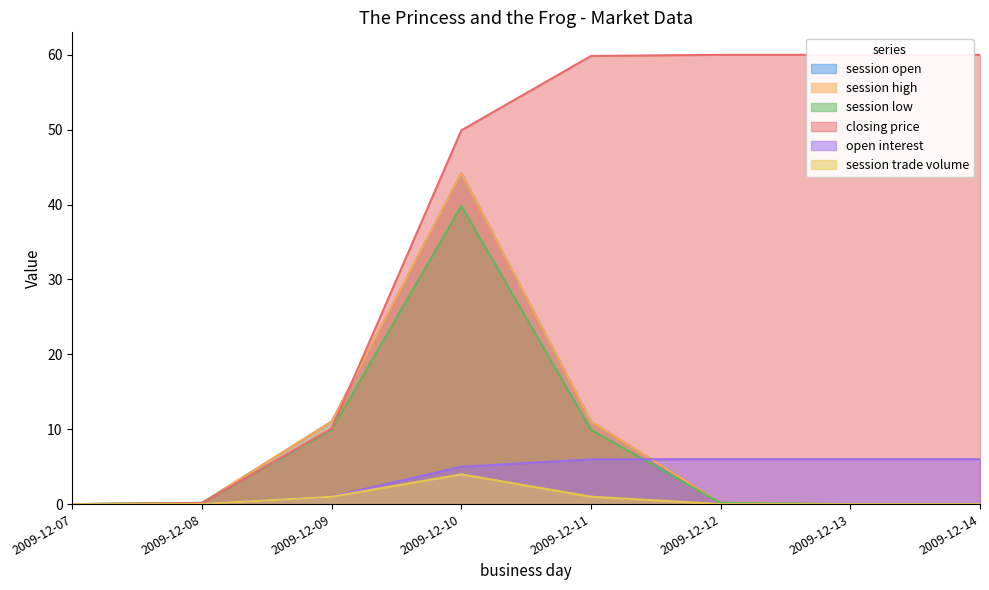

Does the chart have visible grid lines?

No